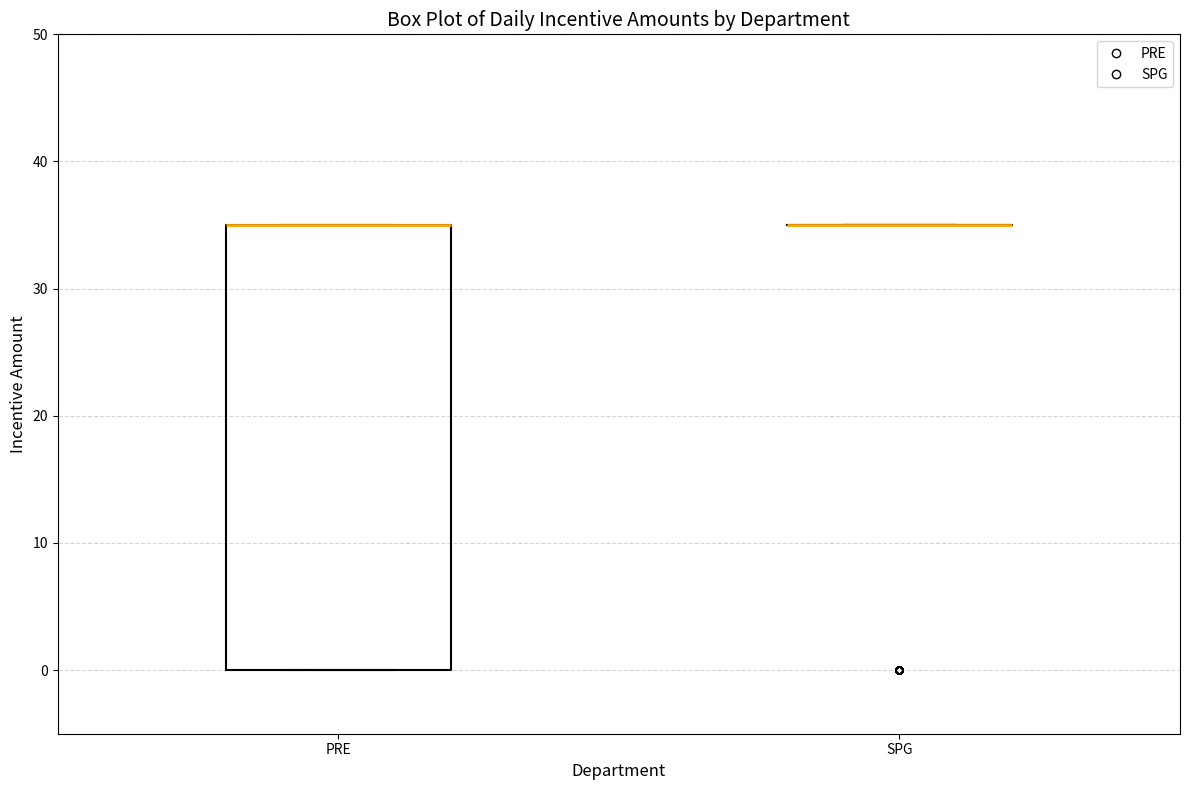

Reading left to right, transcribe this box plot: for each box, give where its median line is, the range the box spans, and where its two whiskers end, as read against the y-axis. The values are not printed on the chart, so give them approximately, as read against the axis.

PRE: median 35 (drawn on the box's upper edge), box 0 to 35, whiskers 0 to 35
SPG: box collapsed to a line at 35, whiskers 35 to 35